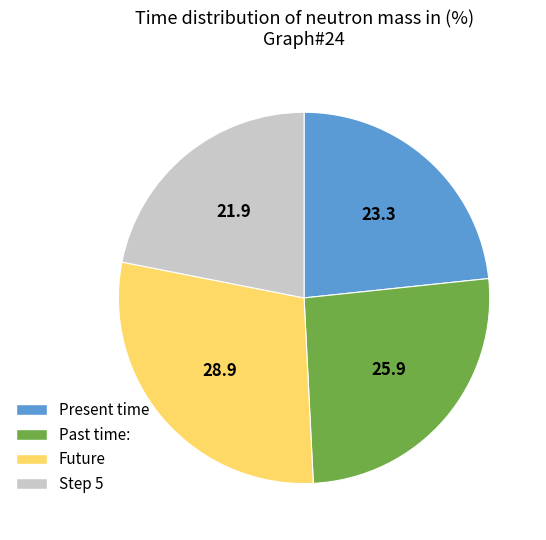

True or false: Step 5 accounts for 22% of the total.

True